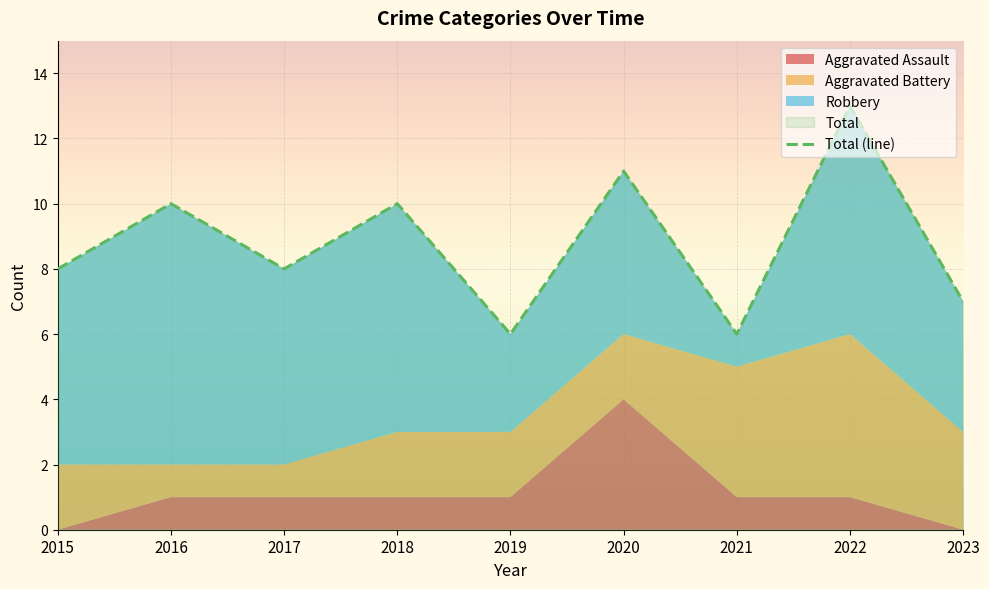

Reading left to right, transcribe all the data shown in this chart.

2015=8	2016=10	2017=8	2018=10	2019=6	2020=11	2021=6	2022=13	2023=7